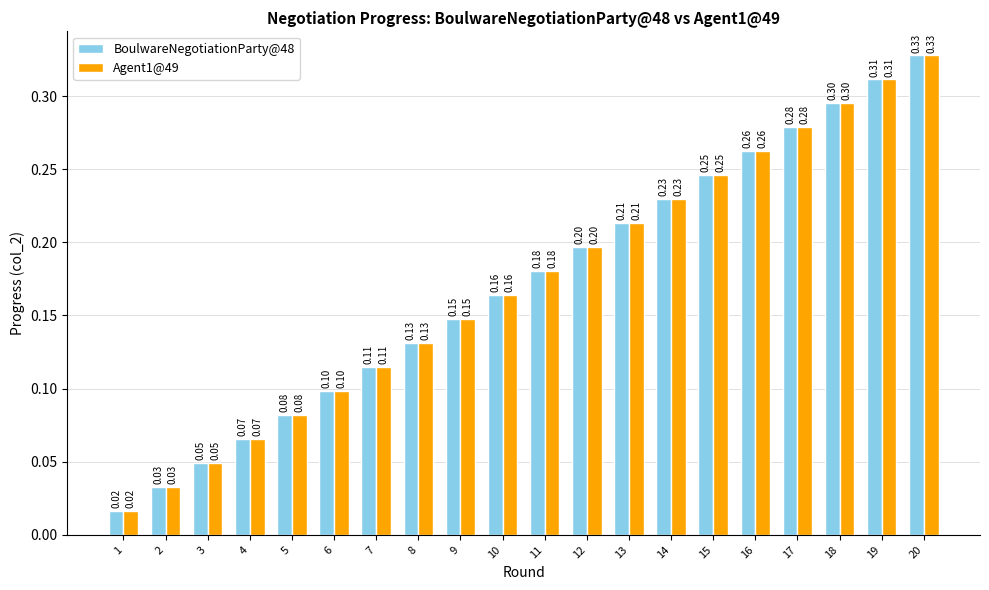

What is the difference between the BoulwareNegotiationParty@48 values at 12 and 1?

0.2